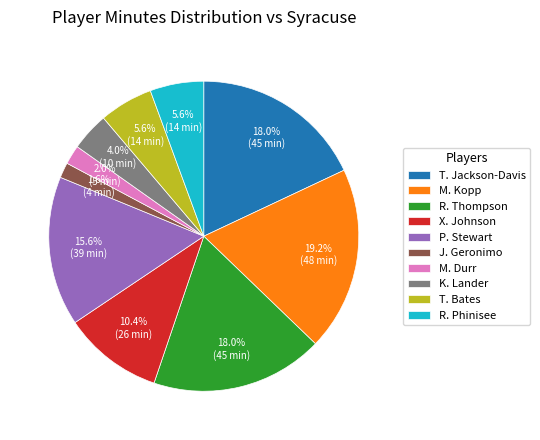

How many slices are in this pie chart?

10